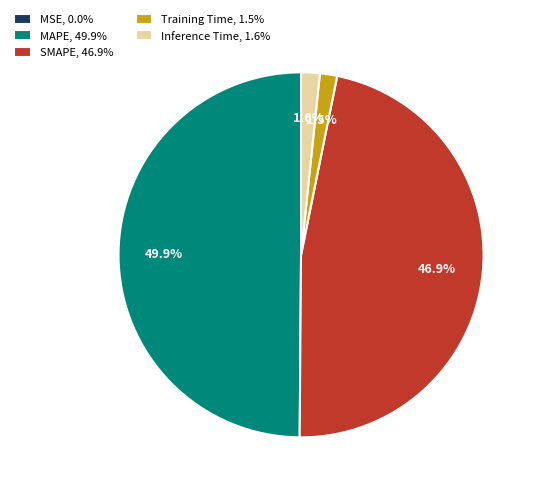

What portion of the pie excludes Training Time?

98.5%